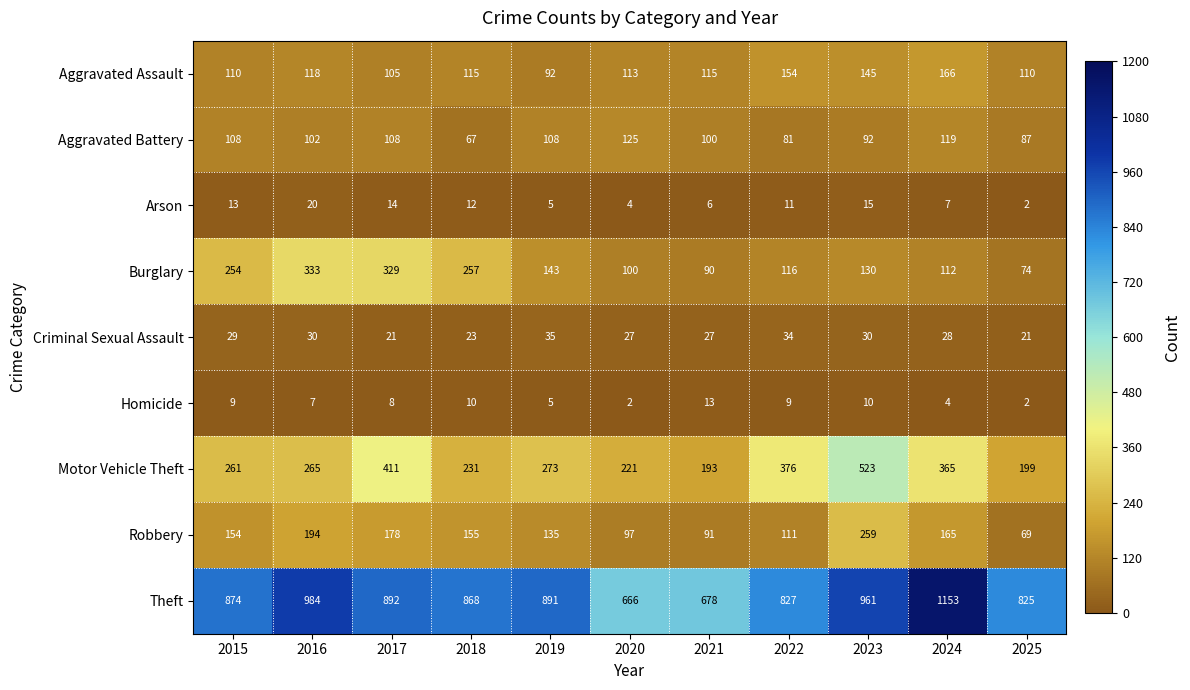

The value of Aggravated Battery at 2015 is 165. True or false?

False